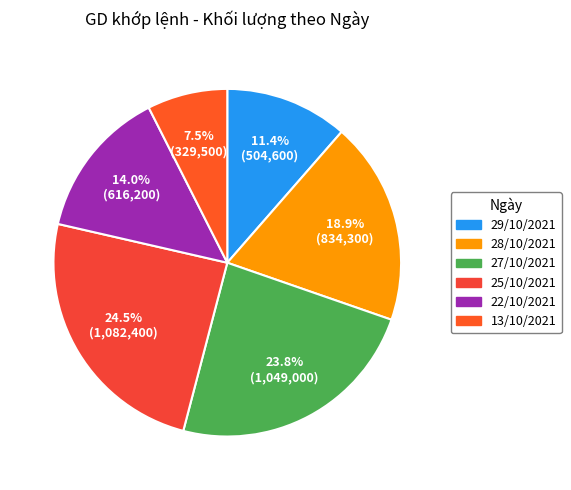

To the nearest percent, what portion does 29/10/2021 represent?

11%